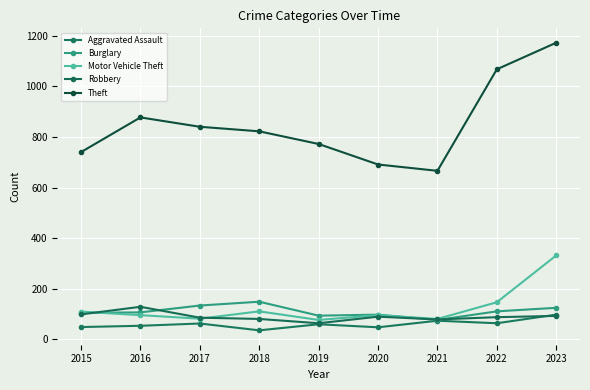

True or false: Aggravated Assault has a value of 11 at 2016.

False